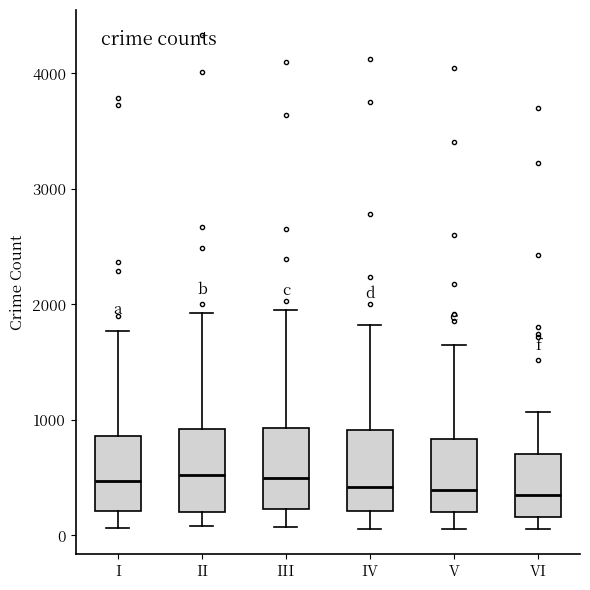

Reading left to right, transcribe this box plot: for each box, give where its median line is, the range the box spans, and where its two whiskers end, as read against the y-axis. The values are not printed on the chart, so give them approximately, as read against the axis.

I: median 500, box 200 to 900, whiskers 100 to 1800
II: median 500, box 200 to 900, whiskers 100 to 1900
III: median 500, box 200 to 900, whiskers 100 to 1900
IV: median 400, box 200 to 900, whiskers 100 to 1800
V: median 400, box 200 to 800, whiskers 100 to 1600
VI: median 300, box 200 to 700, whiskers 100 to 1100